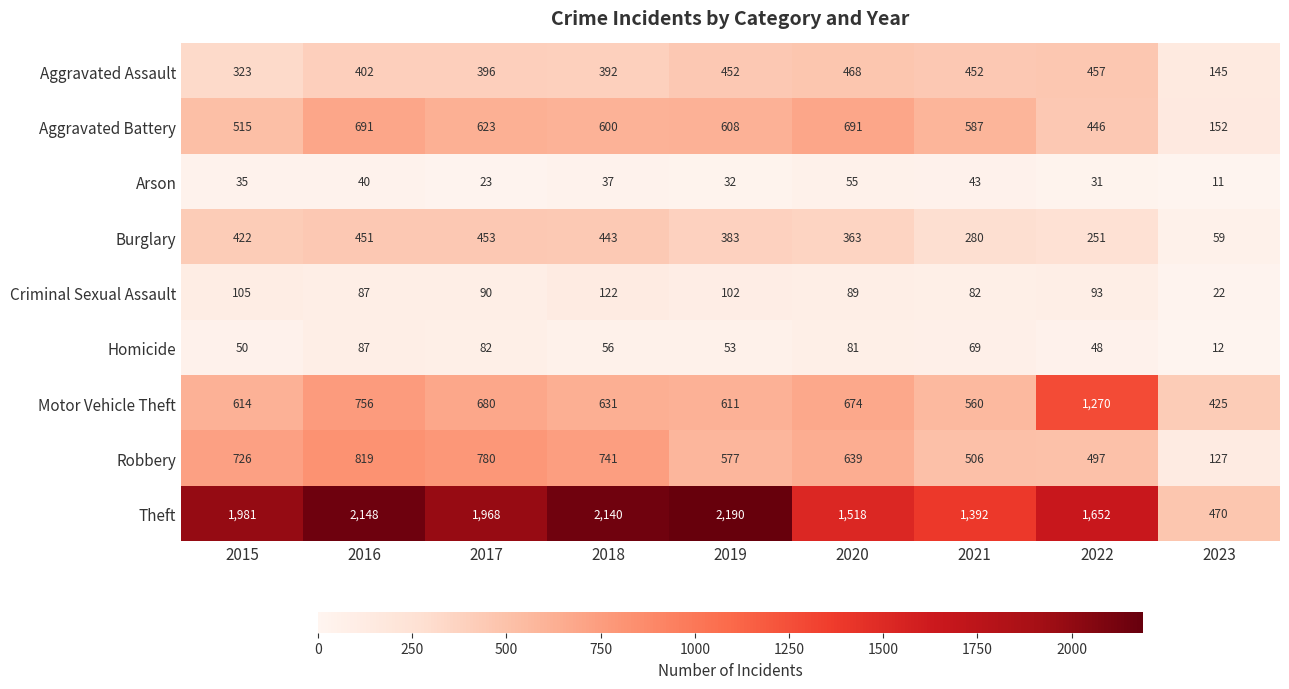

The value of Motor Vehicle Theft at 2018 is 214. True or false?

False